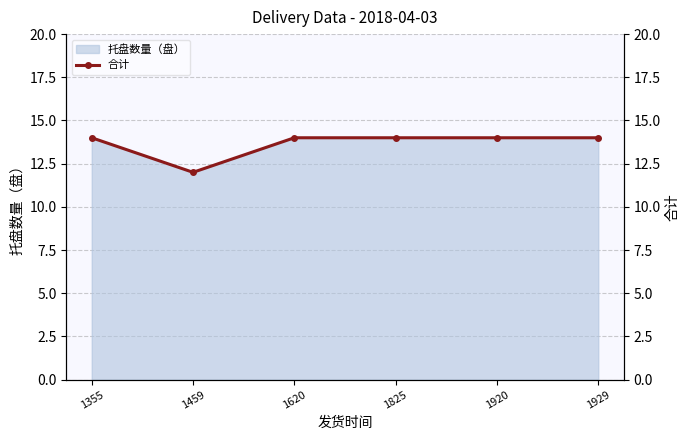

Reading right to left, what are all the values shown in this chart?

1929=14	1920=14	1825=14	1620=14	1459=12	1355=14